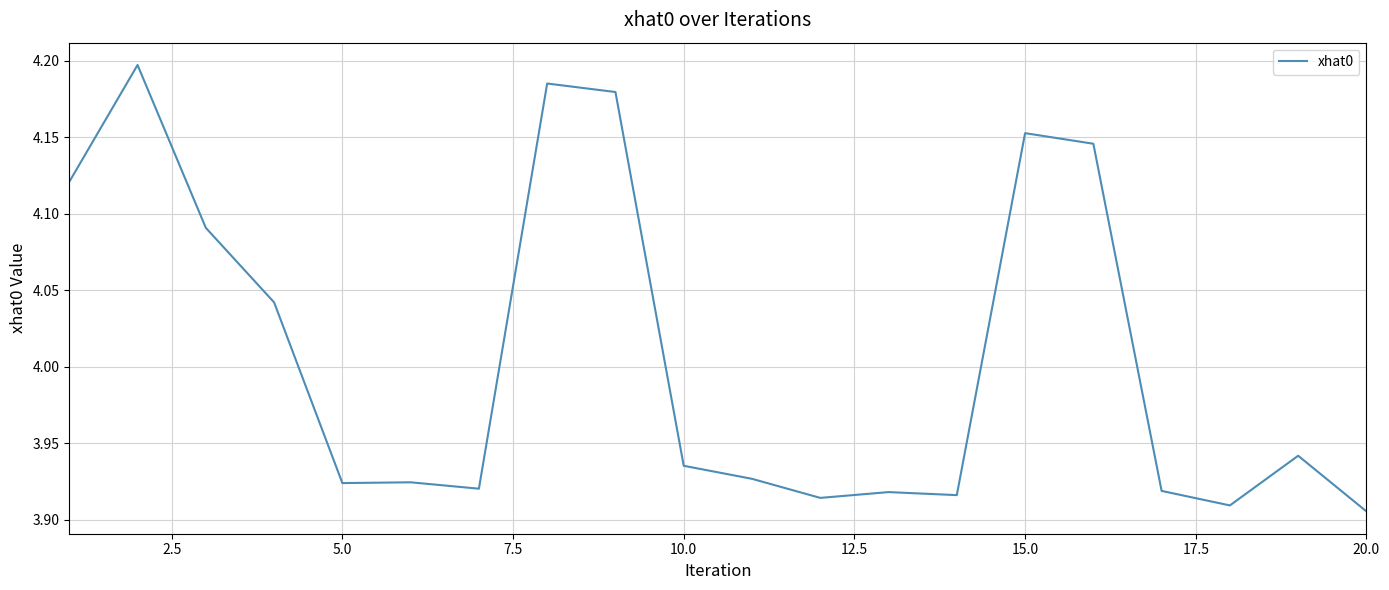

What is the difference between the maximum and minimum values?

0.3